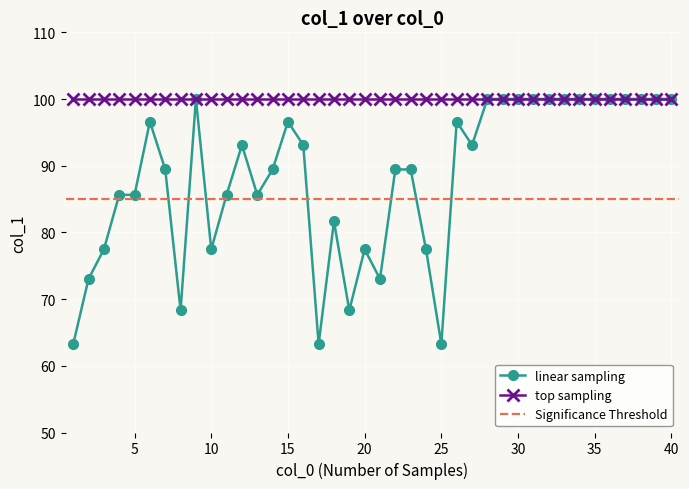

Between 14 and 39, which is larger?

39